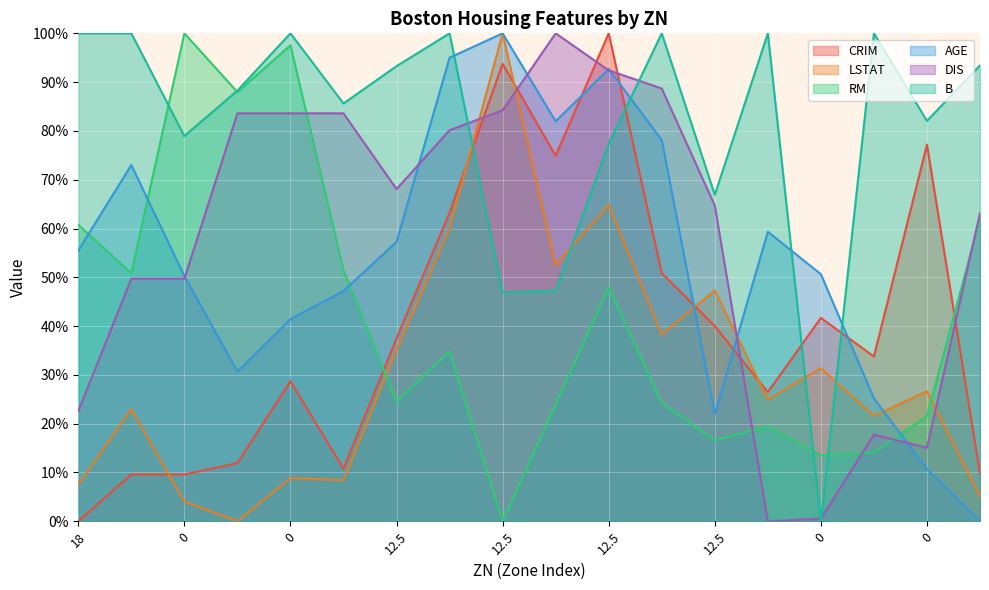

List the series in order of their peak value, lowest first.

CRIM, LSTAT, RM, AGE, DIS, B